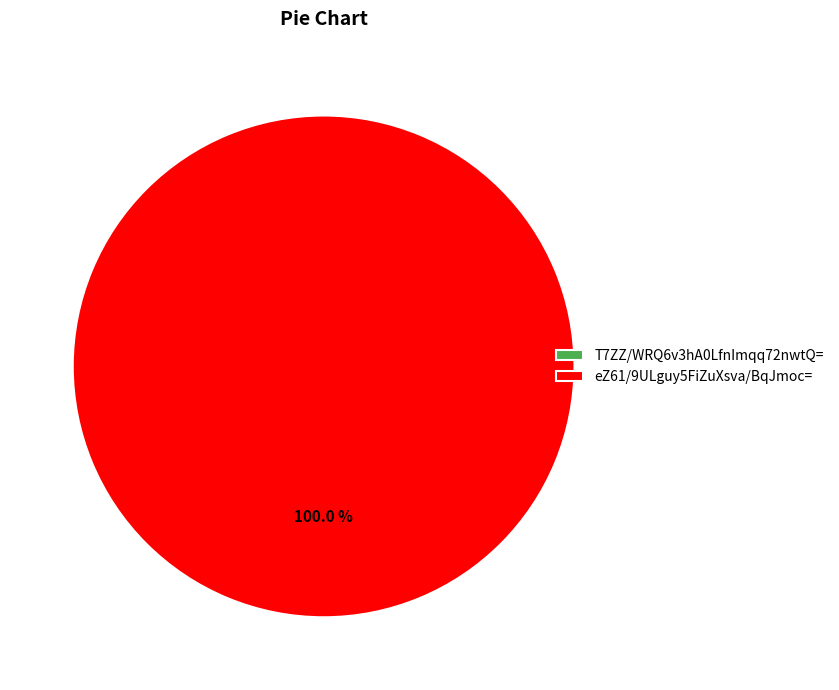

Which has a higher value, T7ZZ/WRQ6v3hA0LfnImqq72nwtQ= or eZ61/9ULguy5FiZuXsva/BqJmoc=?

eZ61/9ULguy5FiZuXsva/BqJmoc=